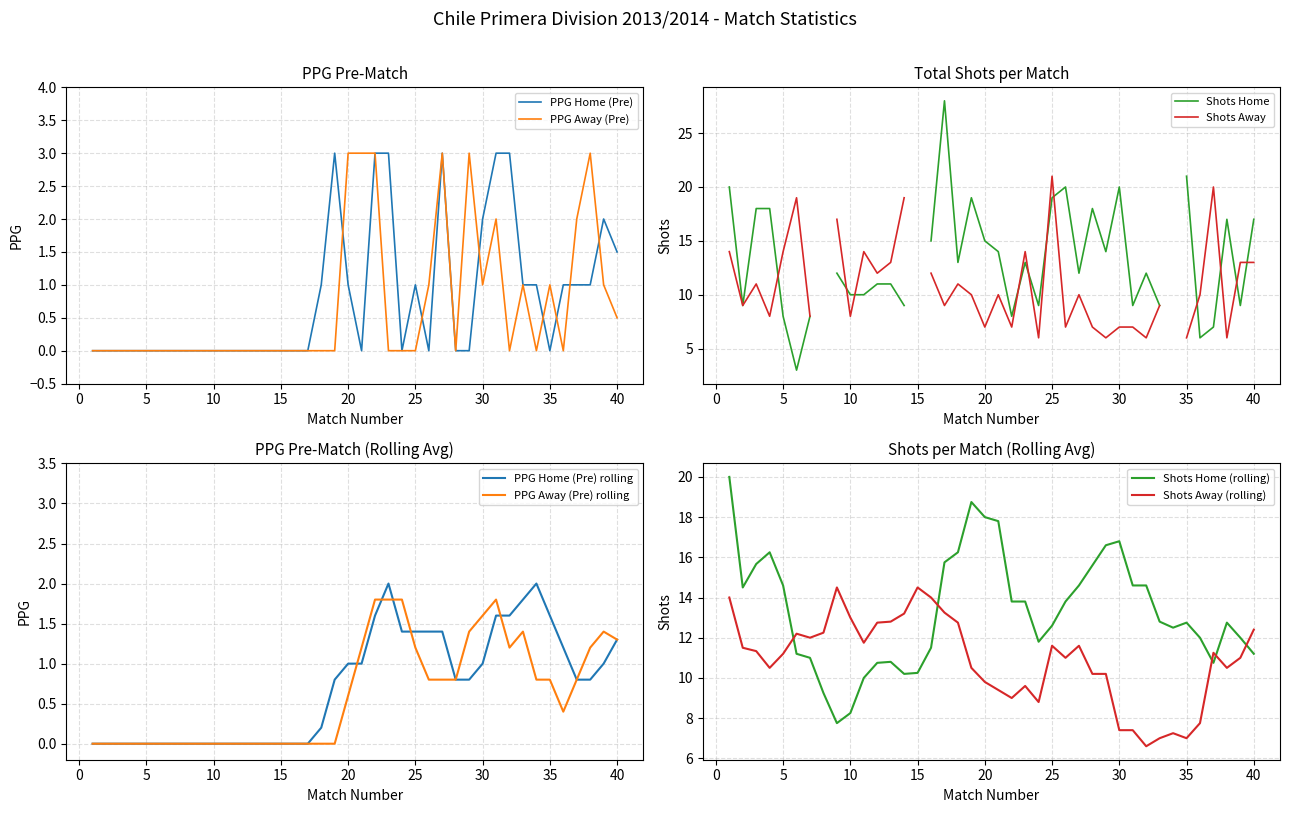

What is the maximum value for PPG Home (Pre)?

3.0